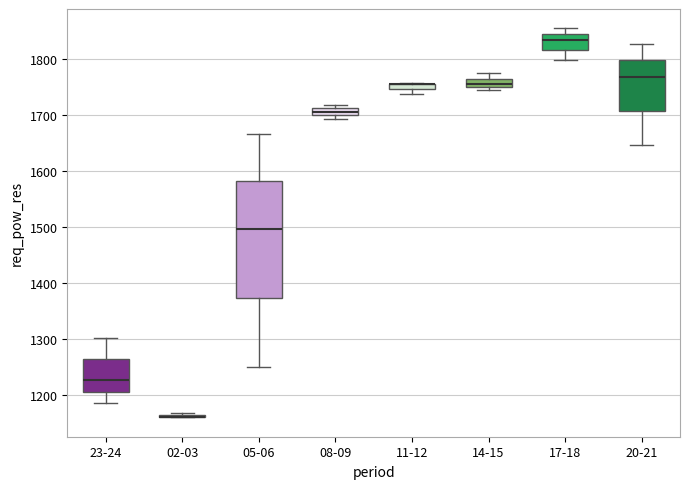

Where is the lower edge of the box for 14-15 on the y-axis? The values are not printed on the chart, so give them approximately, as read against the axis.

1750